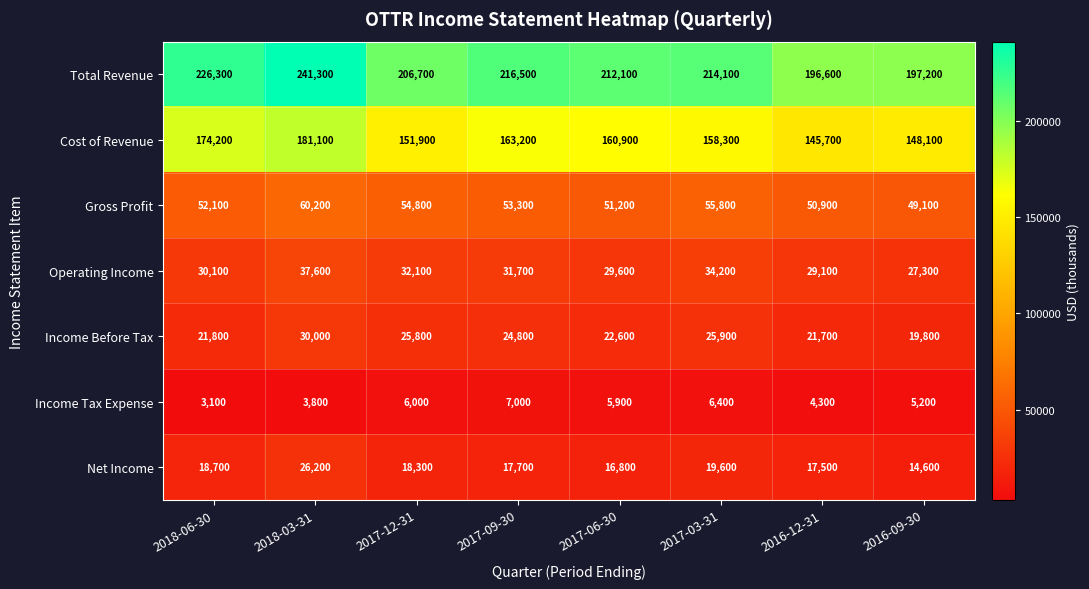

What is the total value across all series at 2017-12-31?

495600